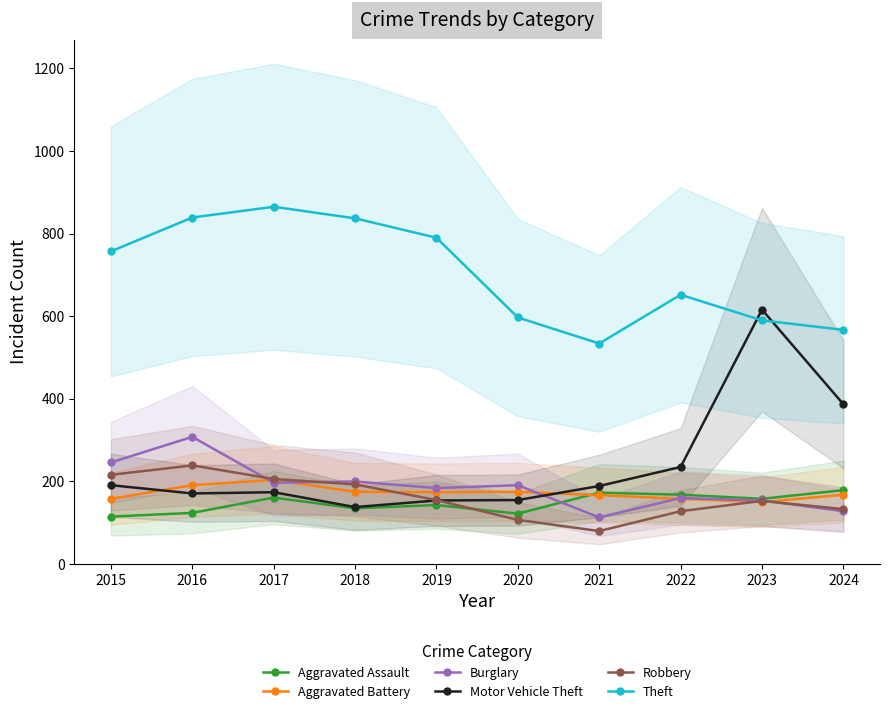

How many data points in Theft are above 757?

4